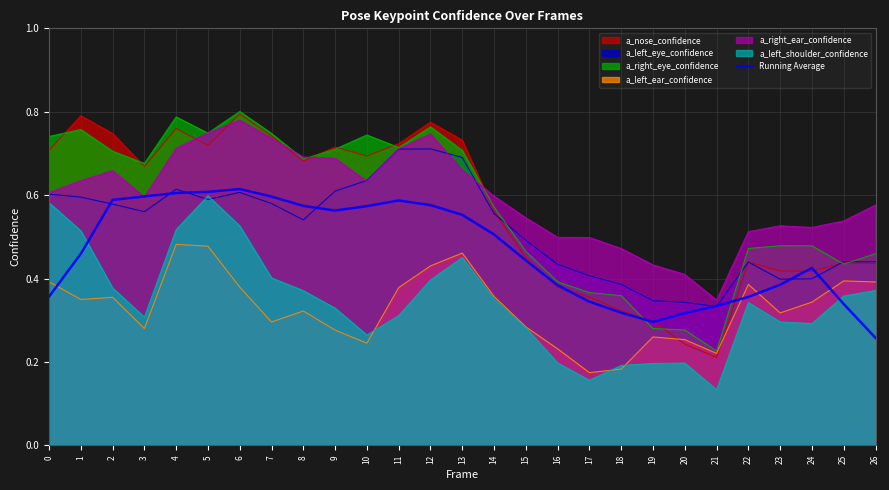

Which series has the widest spread of values?

a_nose_confidence